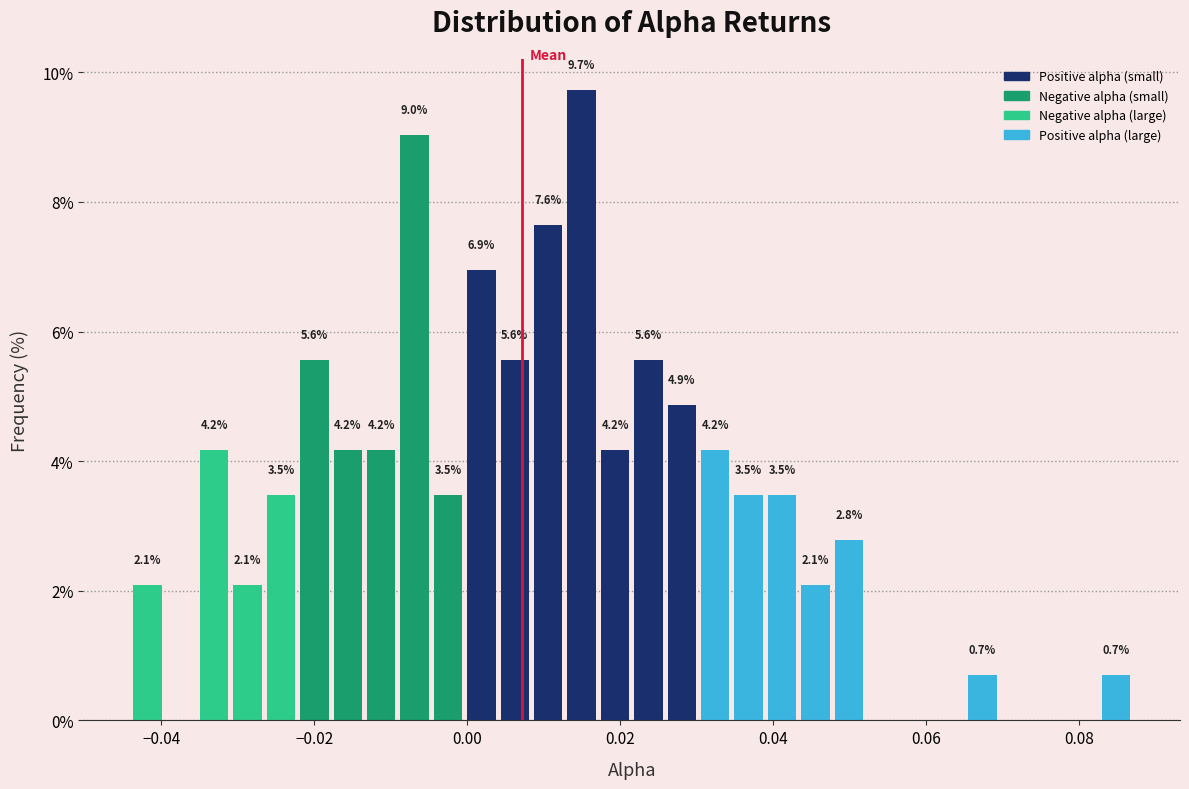

Read against the x-axis, roughly where is the centre of the tallest bar?

0.014